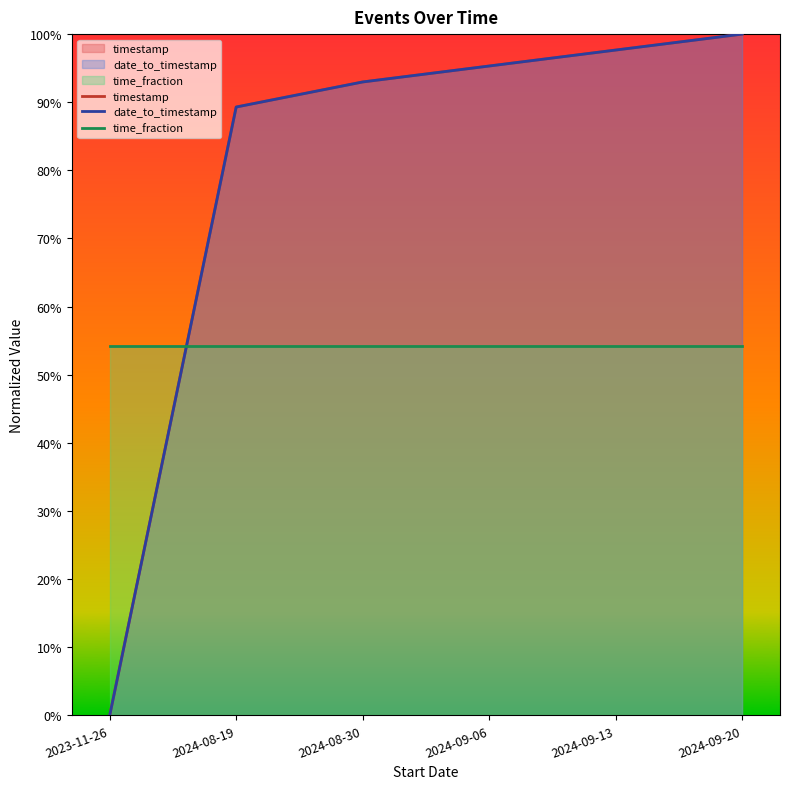

At how many categories does at least one series exceed 86?

5